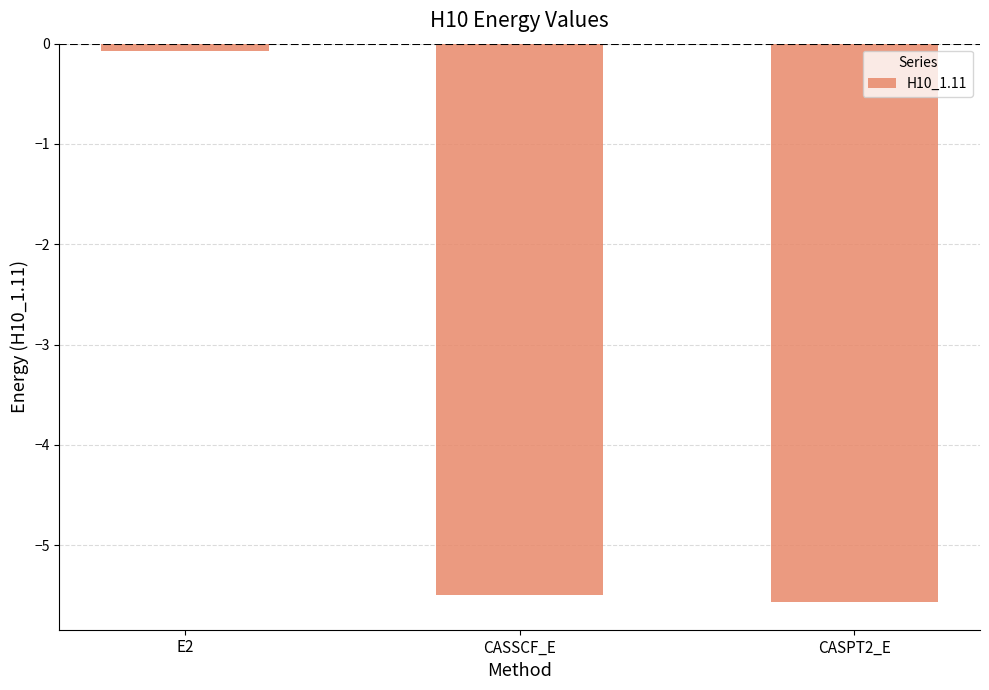

How many data points does each series have?

3